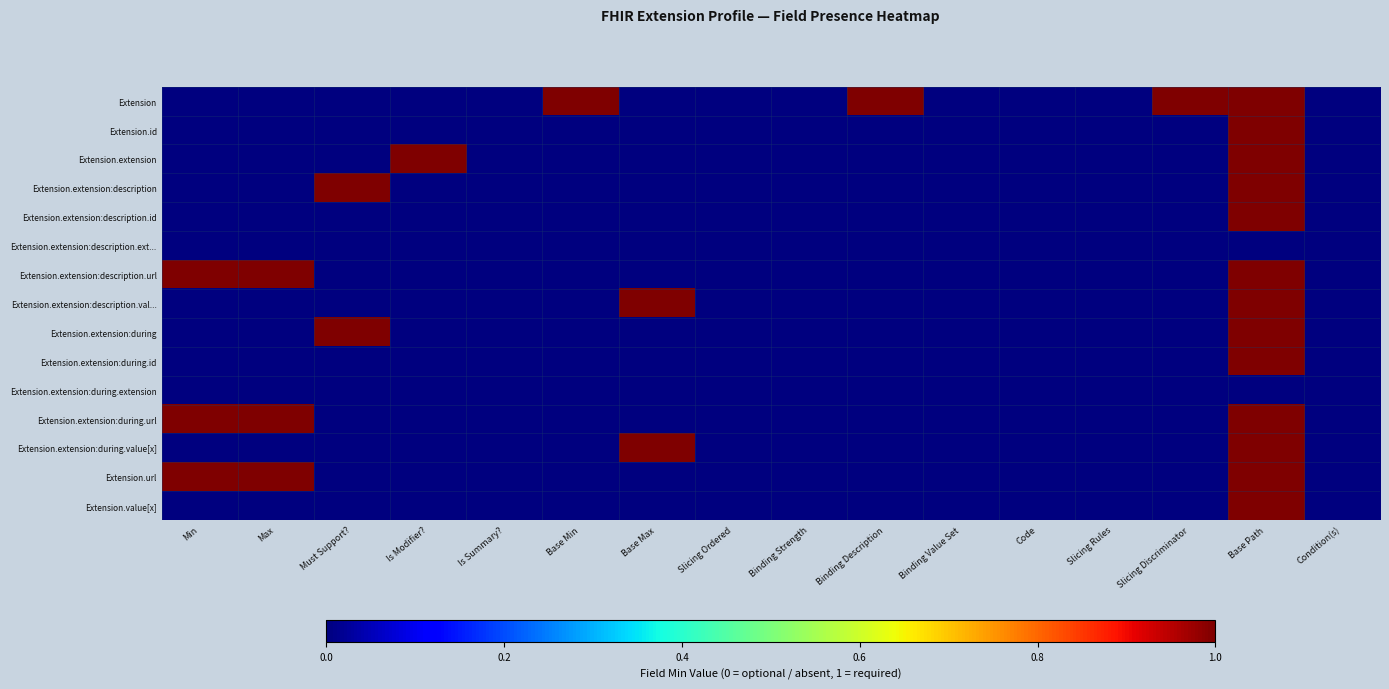

Reading left to right, what are all the values shown in this chart?

Extension: Min=0	Max=0	Must Support?=0	Is Modifier?=0	Is Summary?=0	Base Min=1	Base Max=0	Slicing Ordered=0	Binding Strength=0	Binding Description=1	Binding Value Set=0	Code=0	Slicing Rules=0	Slicing Discriminator=1	Base Path=1	Condition(s)=0
Extension.id: Min=0	Max=0	Must Support?=0	Is Modifier?=0	Is Summary?=0	Base Min=0	Base Max=0	Slicing Ordered=0	Binding Strength=0	Binding Description=0	Binding Value Set=0	Code=0	Slicing Rules=0	Slicing Discriminator=0	Base Path=1	Condition(s)=0
Extension.extension: Min=0	Max=0	Must Support?=0	Is Modifier?=1	Is Summary?=0	Base Min=0	Base Max=0	Slicing Ordered=0	Binding Strength=0	Binding Description=0	Binding Value Set=0	Code=0	Slicing Rules=0	Slicing Discriminator=0	Base Path=1	Condition(s)=0
Extension.extension:description: Min=0	Max=0	Must Support?=1	Is Modifier?=0	Is Summary?=0	Base Min=0	Base Max=0	Slicing Ordered=0	Binding Strength=0	Binding Description=0	Binding Value Set=0	Code=0	Slicing Rules=0	Slicing Discriminator=0	Base Path=1	Condition(s)=0
Extension.extension:description.id: Min=0	Max=0	Must Support?=0	Is Modifier?=0	Is Summary?=0	Base Min=0	Base Max=0	Slicing Ordered=0	Binding Strength=0	Binding Description=0	Binding Value Set=0	Code=0	Slicing Rules=0	Slicing Discriminator=0	Base Path=1	Condition(s)=0
Extension.extension:description.ext...: Min=0	Max=0	Must Support?=0	Is Modifier?=0	Is Summary?=0	Base Min=0	Base Max=0	Slicing Ordered=0	Binding Strength=0	Binding Description=0	Binding Value Set=0	Code=0	Slicing Rules=0	Slicing Discriminator=0	Base Path=0	Condition(s)=0
Extension.extension:description.url: Min=1	Max=1	Must Support?=0	Is Modifier?=0	Is Summary?=0	Base Min=0	Base Max=0	Slicing Ordered=0	Binding Strength=0	Binding Description=0	Binding Value Set=0	Code=0	Slicing Rules=0	Slicing Discriminator=0	Base Path=1	Condition(s)=0
Extension.extension:description.val...: Min=0	Max=0	Must Support?=0	Is Modifier?=0	Is Summary?=0	Base Min=0	Base Max=1	Slicing Ordered=0	Binding Strength=0	Binding Description=0	Binding Value Set=0	Code=0	Slicing Rules=0	Slicing Discriminator=0	Base Path=1	Condition(s)=0
Extension.extension:during: Min=0	Max=0	Must Support?=1	Is Modifier?=0	Is Summary?=0	Base Min=0	Base Max=0	Slicing Ordered=0	Binding Strength=0	Binding Description=0	Binding Value Set=0	Code=0	Slicing Rules=0	Slicing Discriminator=0	Base Path=1	Condition(s)=0
Extension.extension:during.id: Min=0	Max=0	Must Support?=0	Is Modifier?=0	Is Summary?=0	Base Min=0	Base Max=0	Slicing Ordered=0	Binding Strength=0	Binding Description=0	Binding Value Set=0	Code=0	Slicing Rules=0	Slicing Discriminator=0	Base Path=1	Condition(s)=0
Extension.extension:during.extension: Min=0	Max=0	Must Support?=0	Is Modifier?=0	Is Summary?=0	Base Min=0	Base Max=0	Slicing Ordered=0	Binding Strength=0	Binding Description=0	Binding Value Set=0	Code=0	Slicing Rules=0	Slicing Discriminator=0	Base Path=0	Condition(s)=0
Extension.extension:during.url: Min=1	Max=1	Must Support?=0	Is Modifier?=0	Is Summary?=0	Base Min=0	Base Max=0	Slicing Ordered=0	Binding Strength=0	Binding Description=0	Binding Value Set=0	Code=0	Slicing Rules=0	Slicing Discriminator=0	Base Path=1	Condition(s)=0
Extension.extension:during.value[x]: Min=0	Max=0	Must Support?=0	Is Modifier?=0	Is Summary?=0	Base Min=0	Base Max=1	Slicing Ordered=0	Binding Strength=0	Binding Description=0	Binding Value Set=0	Code=0	Slicing Rules=0	Slicing Discriminator=0	Base Path=1	Condition(s)=0
Extension.url: Min=1	Max=1	Must Support?=0	Is Modifier?=0	Is Summary?=0	Base Min=0	Base Max=0	Slicing Ordered=0	Binding Strength=0	Binding Description=0	Binding Value Set=0	Code=0	Slicing Rules=0	Slicing Discriminator=0	Base Path=1	Condition(s)=0
Extension.value[x]: Min=0	Max=0	Must Support?=0	Is Modifier?=0	Is Summary?=0	Base Min=0	Base Max=0	Slicing Ordered=0	Binding Strength=0	Binding Description=0	Binding Value Set=0	Code=0	Slicing Rules=0	Slicing Discriminator=0	Base Path=1	Condition(s)=0